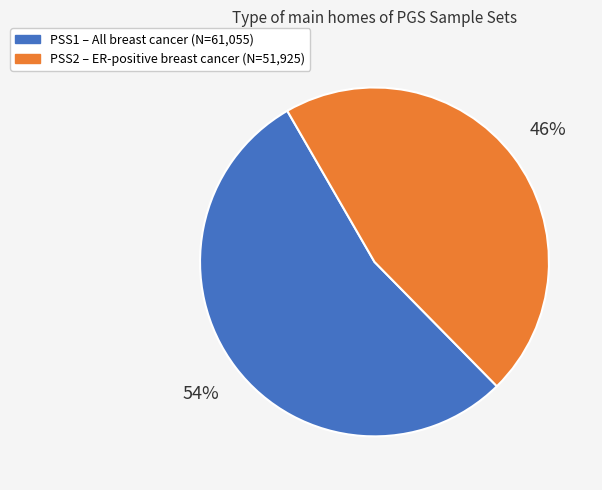

How many segments does this pie chart have?

2